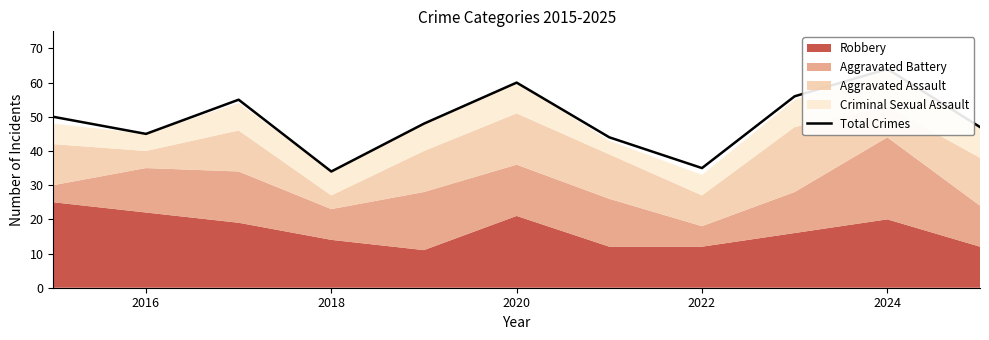

What is the value of the 5th point from the left?

48